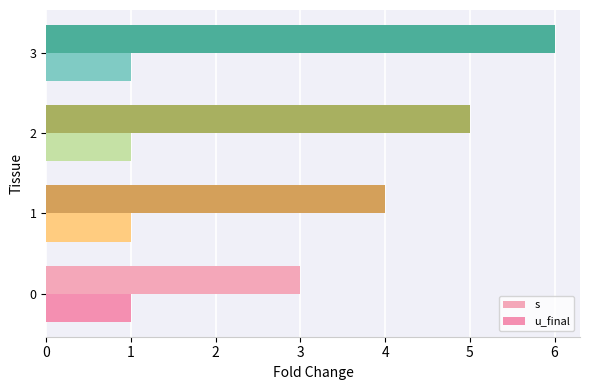

How many series are shown in this chart?

2